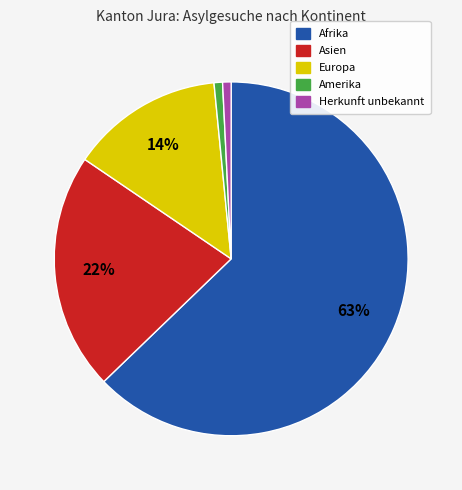

Approximately how many times larger is the value at Asien compared to Afrika?

0.3